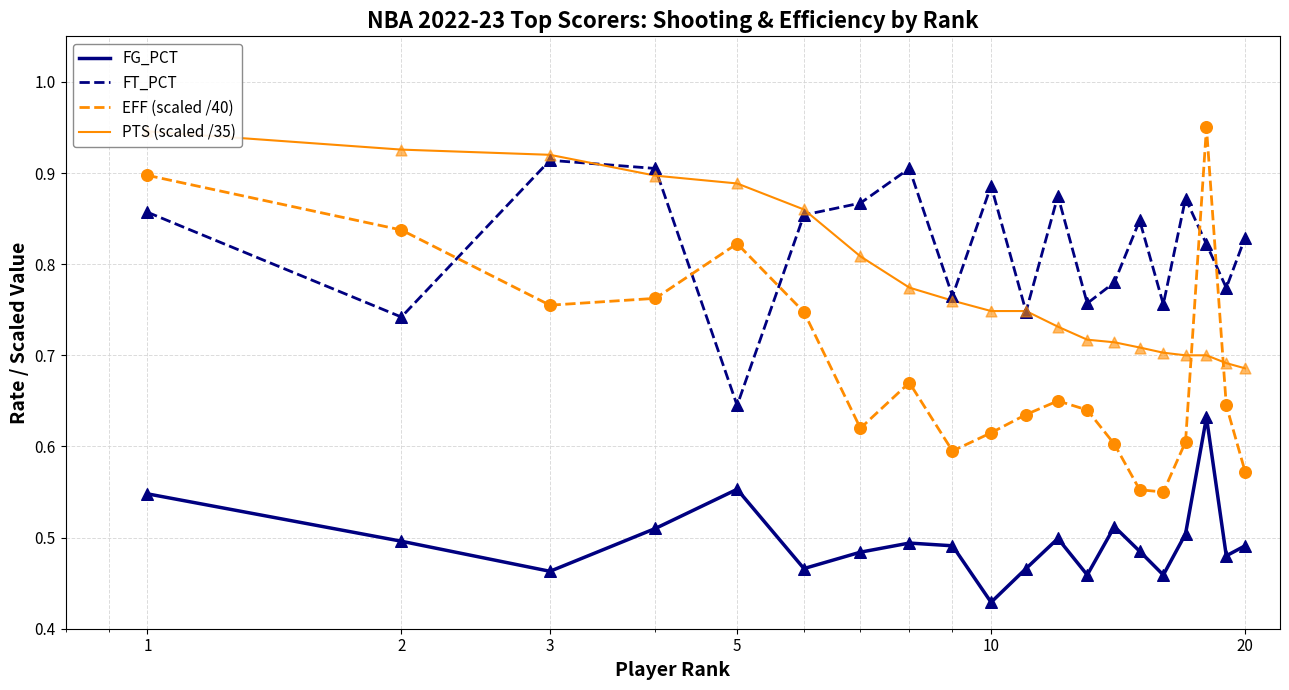

Which series has the largest total across all categories?

FT_PCT